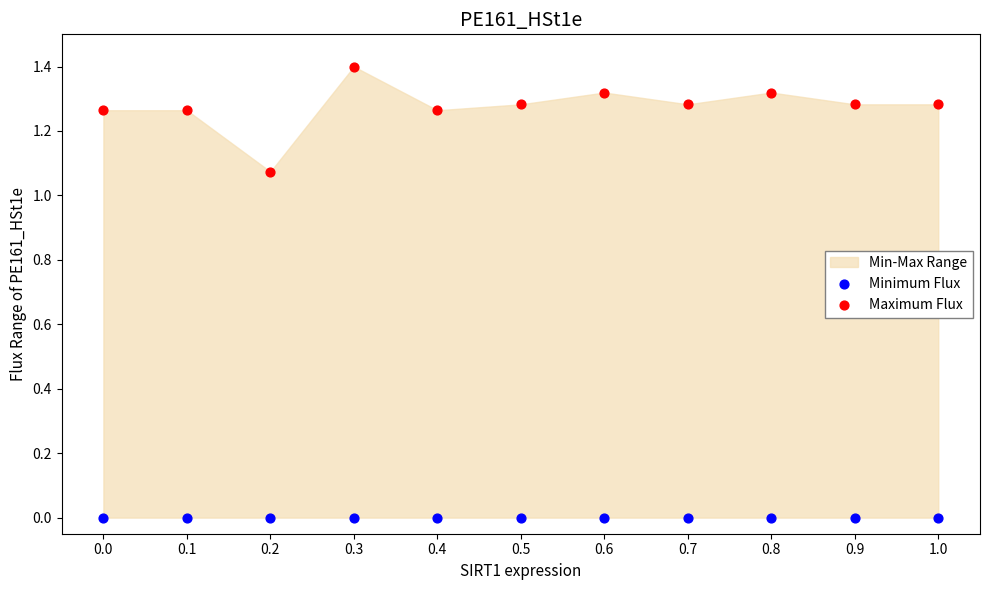

Which series contains the highest Y value?

Maximum Flux